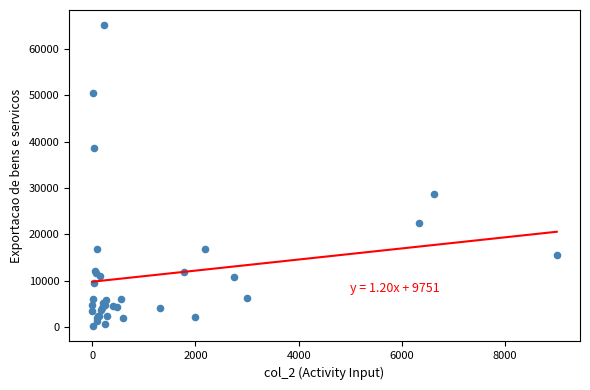

What Y value in the scatter plot is closest to 32656?

28629.1